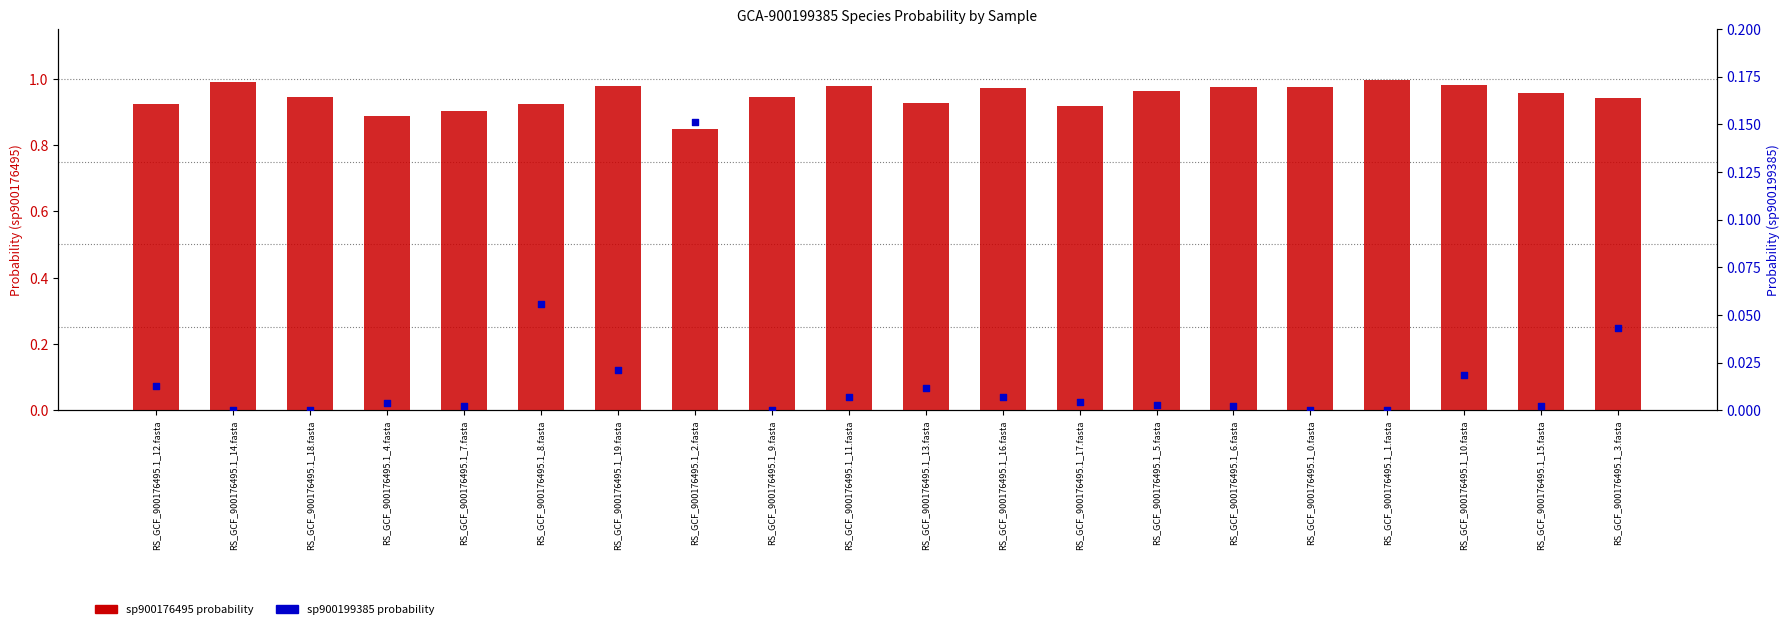

Is the value of sp900199385 (secondary) at RS_GCF_900176495.1_0.fasta greater than the value of sp900176495 (primary) at RS_GCF_900176495.1_13.fasta?

No